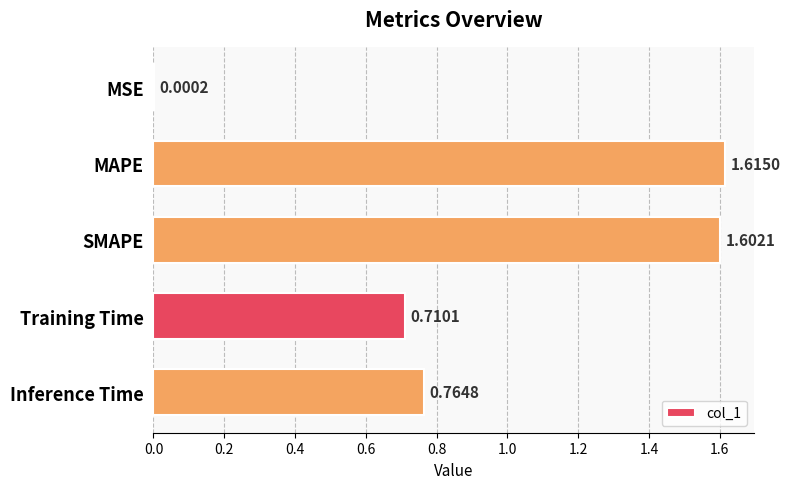

What is the change in value from SMAPE to Training Time?

-0.9